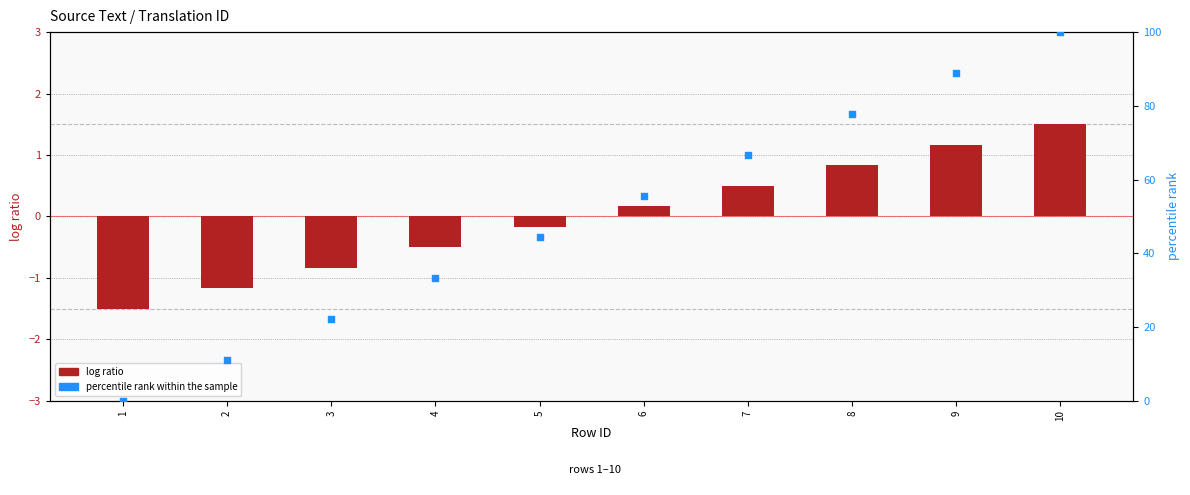

What are all the series names shown in the legend?

log ratio, percentile rank within the sample